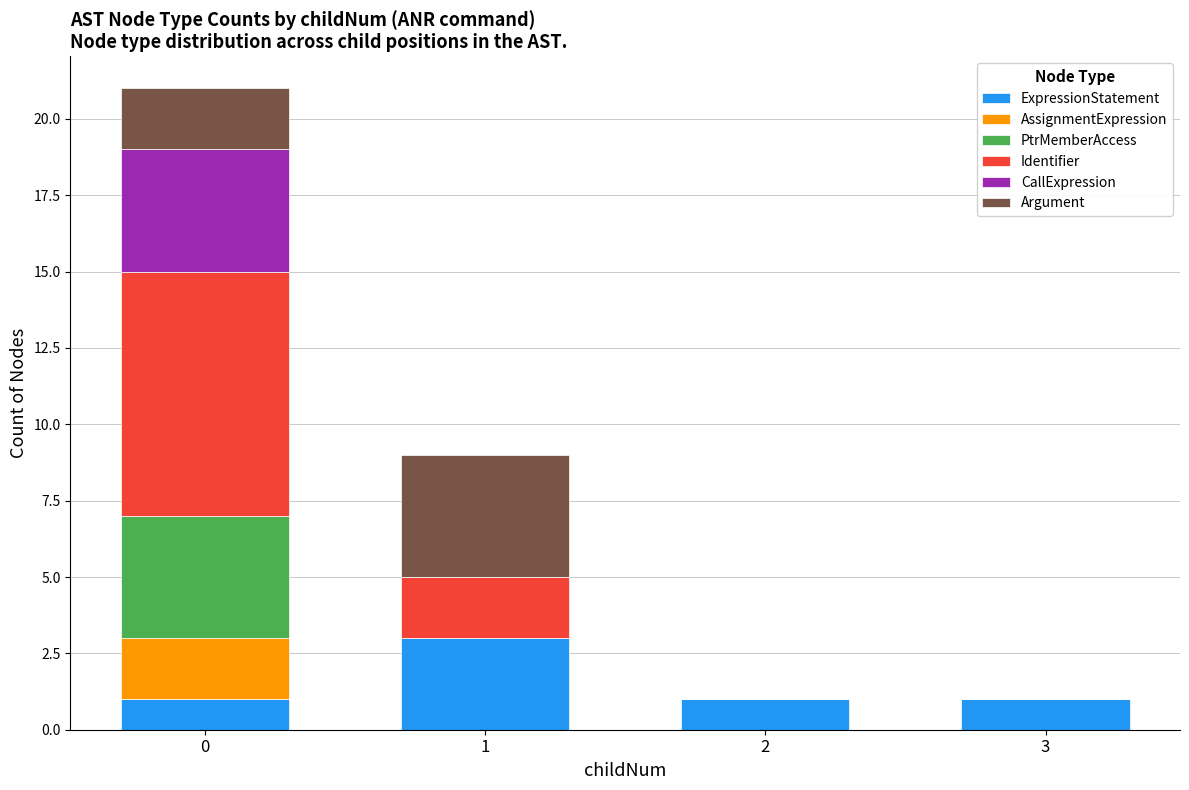

True or false: ExpressionStatement has a value of 3 at 1.

True